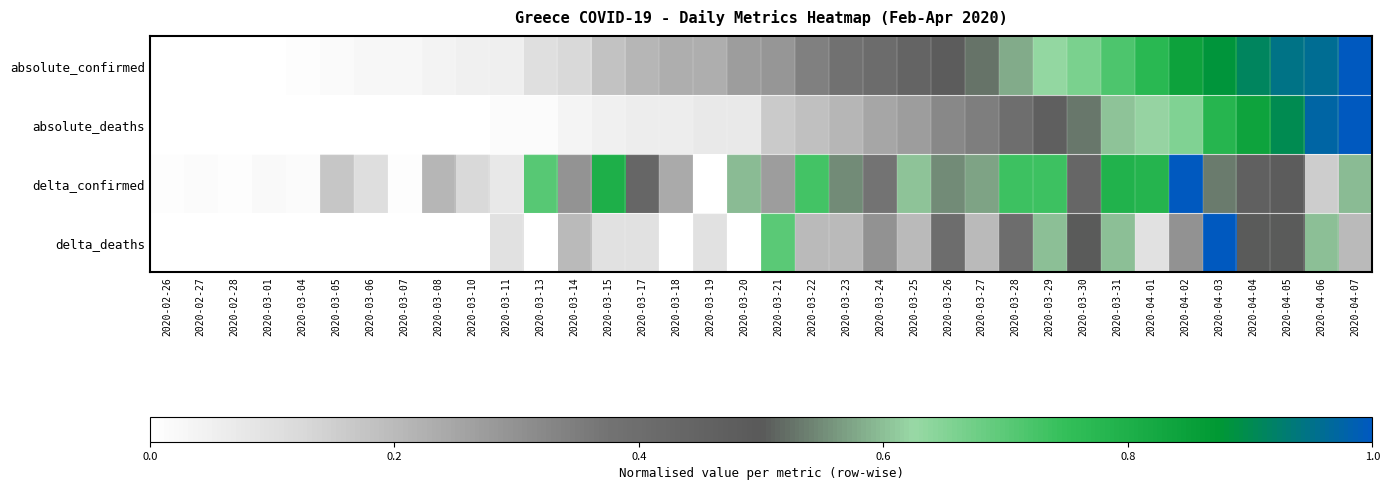

Reading right to left, list all the values displayed in this chart.

absolute_confirmed: 2020-04-07=1.0	2020-04-06=1.0	2020-04-05=0.9	2020-04-04=0.9	2020-04-03=0.9	2020-04-02=0.8	2020-04-01=0.8	2020-03-31=0.7	2020-03-30=0.7	2020-03-29=0.6	2020-03-28=0.6	2020-03-27=0.5	2020-03-26=0.5	2020-03-25=0.4	2020-03-24=0.4	2020-03-23=0.4	2020-03-22=0.3	2020-03-21=0.3	2020-03-20=0.3	2020-03-19=0.2	2020-03-18=0.2	2020-03-17=0.2	2020-03-15=0.2	2020-03-14=0.1	2020-03-13=0.1	2020-03-11=0.1	2020-03-10=0.0	2020-03-08=0.0	2020-03-07=0.0	2020-03-06=0.0	2020-03-05=0.0	2020-03-04=0.0	2020-03-01=0.0	2020-02-28=0.0	2020-02-27=0.0	2020-02-26=0.0
absolute_deaths: 2020-04-07=1.0	2020-04-06=1.0	2020-04-05=0.9	2020-04-04=0.8	2020-04-03=0.8	2020-04-02=0.7	2020-04-01=0.6	2020-03-31=0.6	2020-03-30=0.5	2020-03-29=0.5	2020-03-28=0.4	2020-03-27=0.3	2020-03-26=0.3	2020-03-25=0.3	2020-03-24=0.2	2020-03-23=0.2	2020-03-22=0.2	2020-03-21=0.2	2020-03-20=0.1	2020-03-19=0.1	2020-03-18=0.1	2020-03-17=0.1	2020-03-15=0.0	2020-03-14=0.0	2020-03-13=0.0	2020-03-11=0.0	2020-03-10=0.0	2020-03-08=0.0	2020-03-07=0.0	2020-03-06=0.0	2020-03-05=0.0	2020-03-04=0.0	2020-03-01=0.0	2020-02-28=0.0	2020-02-27=0.0	2020-02-26=0.0
delta_confirmed: 2020-04-07=0.6	2020-04-06=0.2	2020-04-05=0.5	2020-04-04=0.5	2020-04-03=0.5	2020-04-02=1.0	2020-04-01=0.8	2020-03-31=0.8	2020-03-30=0.4	2020-03-29=0.7	2020-03-28=0.7	2020-03-27=0.6	2020-03-26=0.6	2020-03-25=0.6	2020-03-24=0.4	2020-03-23=0.6	2020-03-22=0.7	2020-03-21=0.3	2020-03-20=0.6	2020-03-19=0.0	2020-03-18=0.2	2020-03-17=0.4	2020-03-15=0.8	2020-03-14=0.3	2020-03-13=0.7	2020-03-11=0.1	2020-03-10=0.1	2020-03-08=0.2	2020-03-07=0.0	2020-03-06=0.1	2020-03-05=0.2	2020-03-04=0.0	2020-03-01=0.0	2020-02-28=0.0	2020-02-27=0.0	2020-02-26=0.0
delta_deaths: 2020-04-07=0.2	2020-04-06=0.6	2020-04-05=0.5	2020-04-04=0.5	2020-04-03=1.0	2020-04-02=0.3	2020-04-01=0.1	2020-03-31=0.6	2020-03-30=0.5	2020-03-29=0.6	2020-03-28=0.4	2020-03-27=0.2	2020-03-26=0.4	2020-03-25=0.2	2020-03-24=0.3	2020-03-23=0.2	2020-03-22=0.2	2020-03-21=0.7	2020-03-20=0.0	2020-03-19=0.1	2020-03-18=0.0	2020-03-17=0.1	2020-03-15=0.1	2020-03-14=0.2	2020-03-13=0.0	2020-03-11=0.1	2020-03-10=0.0	2020-03-08=0.0	2020-03-07=0.0	2020-03-06=0.0	2020-03-05=0.0	2020-03-04=0.0	2020-03-01=0.0	2020-02-28=0.0	2020-02-27=0.0	2020-02-26=0.0